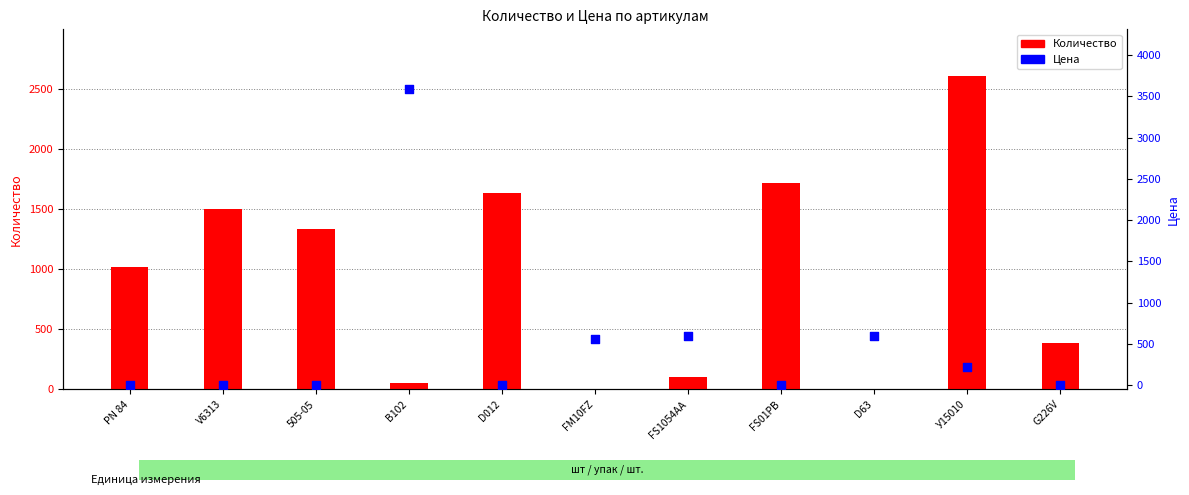

Which series has the largest total across all categories?

Количество